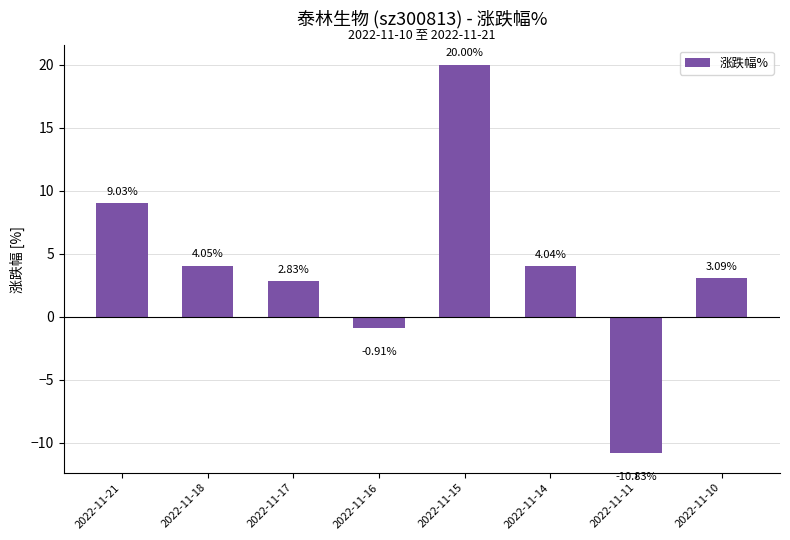

Is it true that the value at 2022-11-15 is 34.3?

False